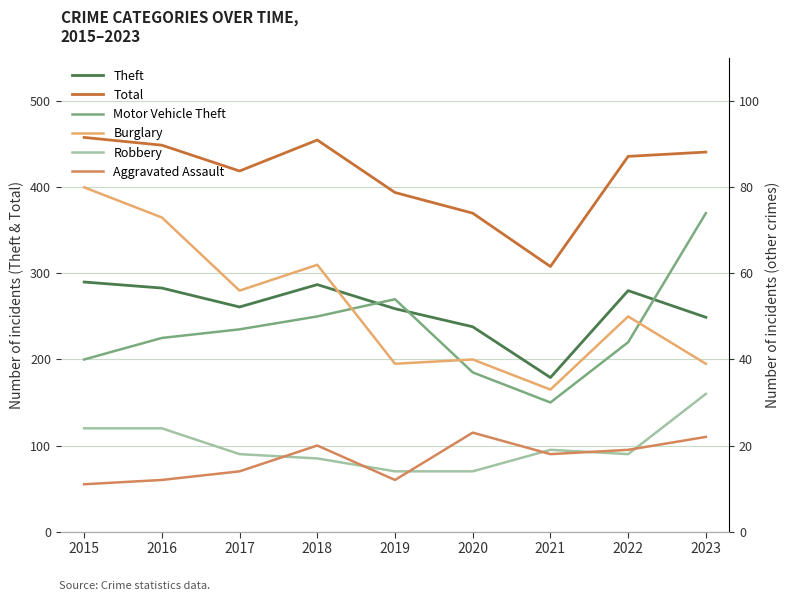

What is the difference between the highest and lowest values at 2015?

447